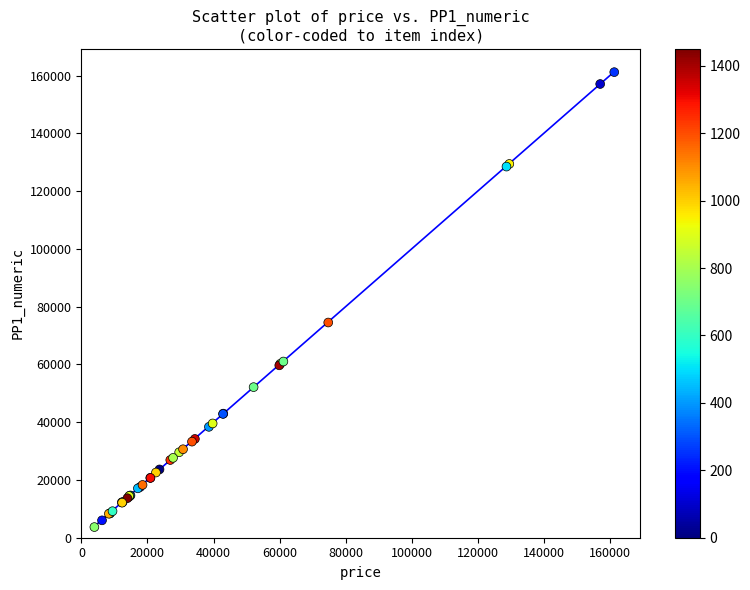

What Y value in the scatter plot is closest to 82444?

74510